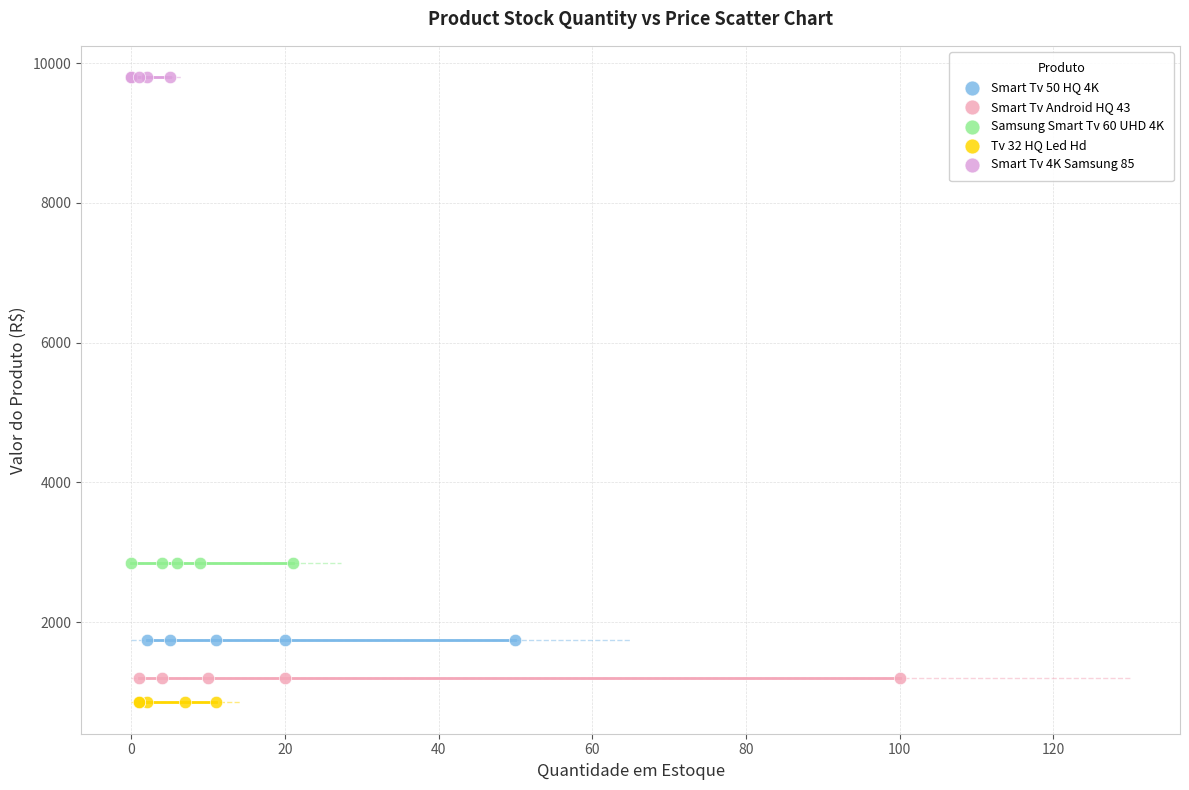

Which series contains the highest Y value?

Smart Tv 4K Samsung 85